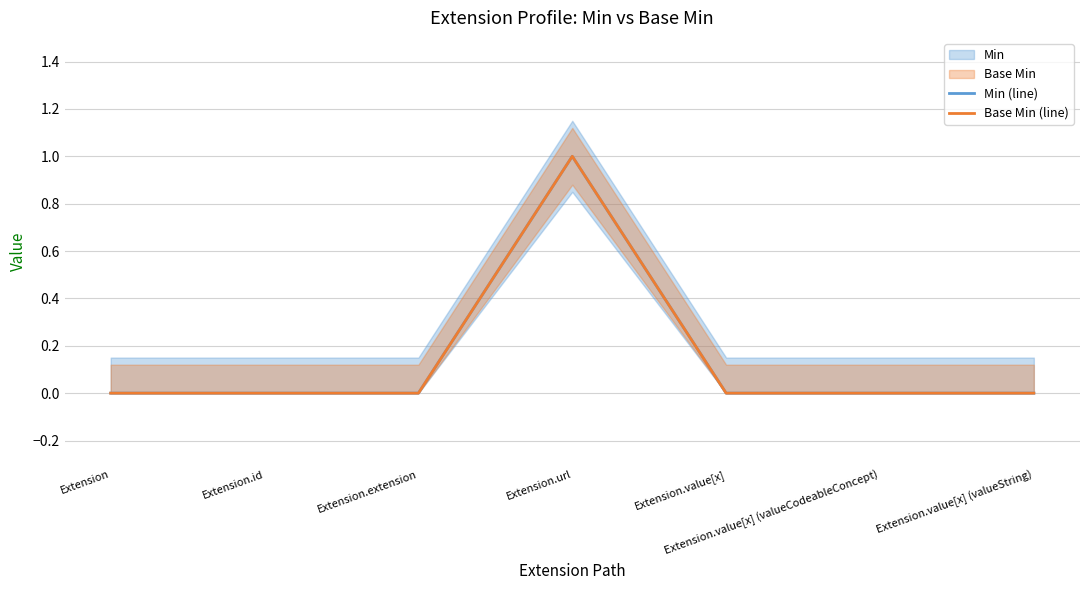

Which series has the largest total across all categories?

Min (line)